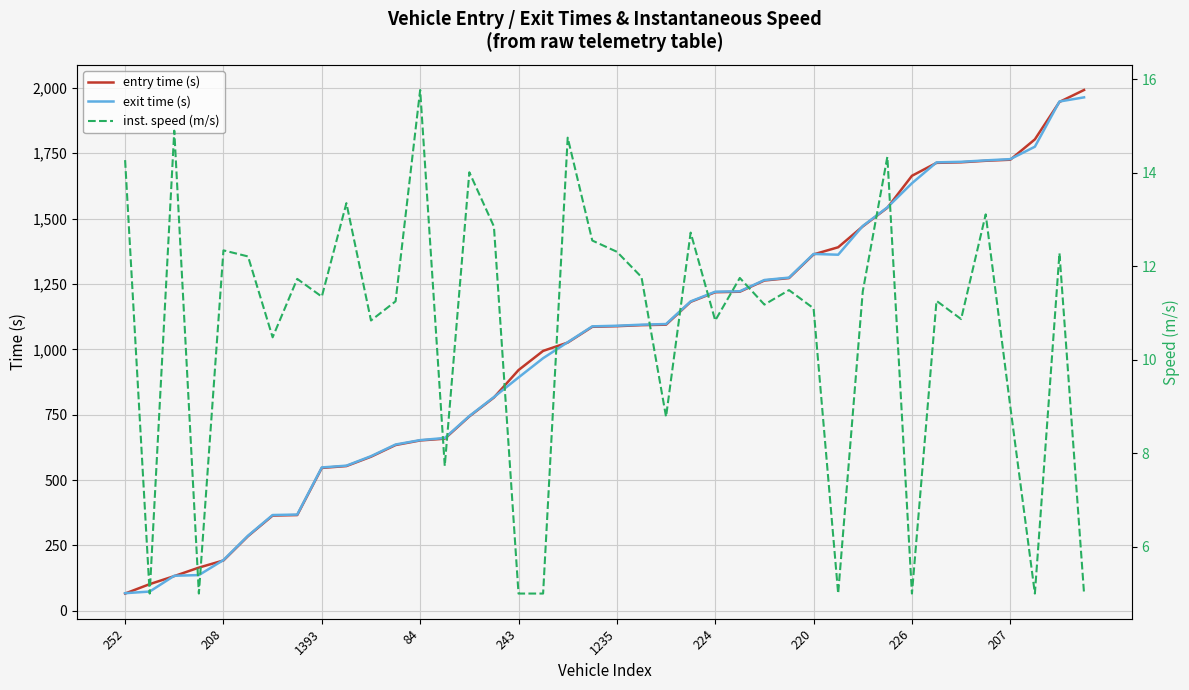

True or false: exit time (s) has a value of 73.4 at 1393.

False